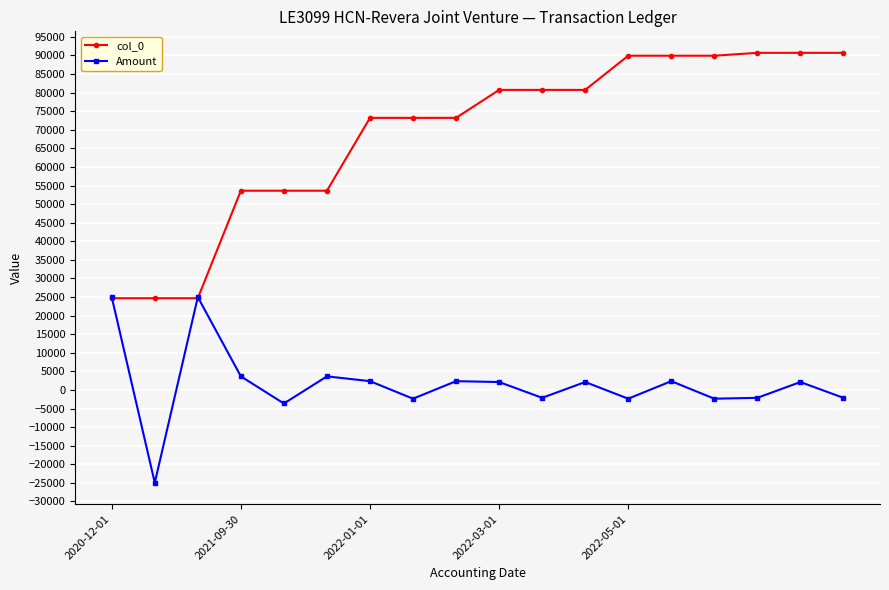

What is the greatest value displayed?

90703.0